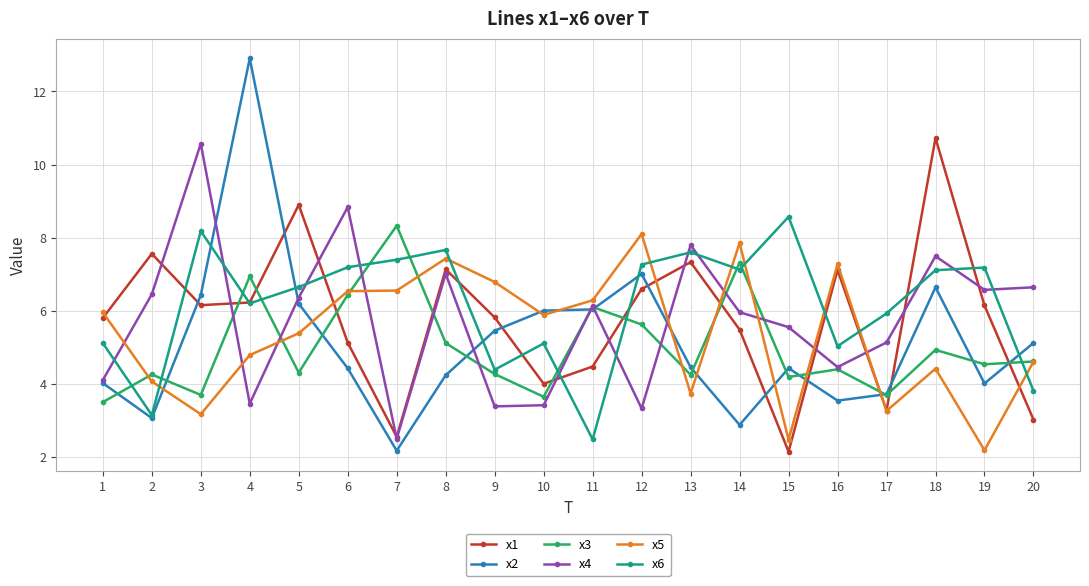

At how many categories does at least one series exceed 10?

3